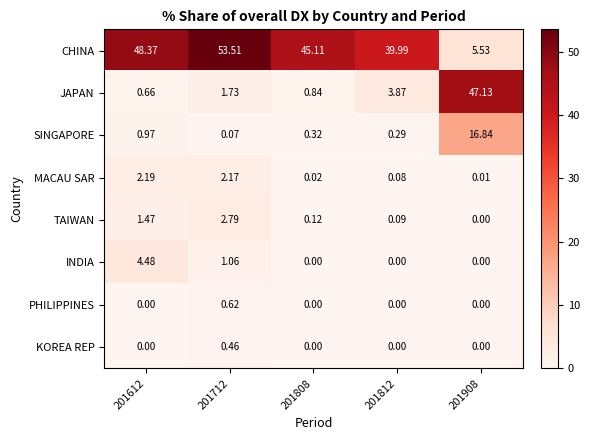

How many categories are shown in the chart?

5